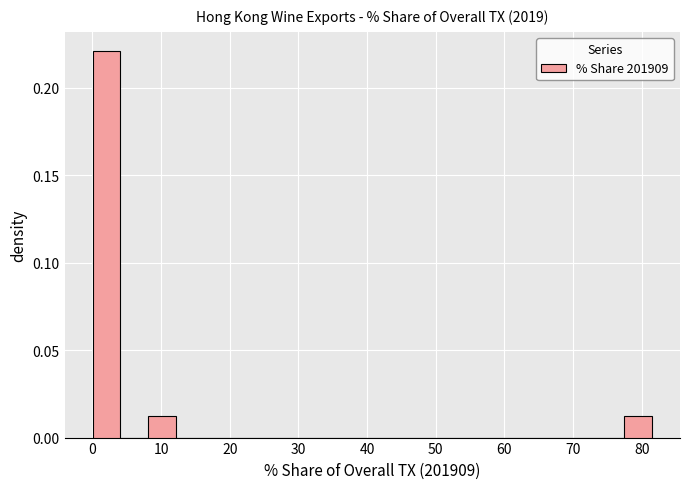

Reading left to right, list every bar in this chart as the range it spans on the x-axis followed by its height. Neither the bar edges nor the heights are printed on the chart, so give them approximately, as read against the axes.

0 to 4: 0.22
4 to 8: 0
8 to 12: 0.01
12 to 16: 0
16 to 20: 0
20 to 24: 0
24 to 29: 0
29 to 33: 0
33 to 37: 0
37 to 41: 0
41 to 45: 0
45 to 49: 0
49 to 53: 0
53 to 57: 0
57 to 61: 0
61 to 65: 0
65 to 69: 0
69 to 73: 0
73 to 77: 0
77 to 81: 0.01